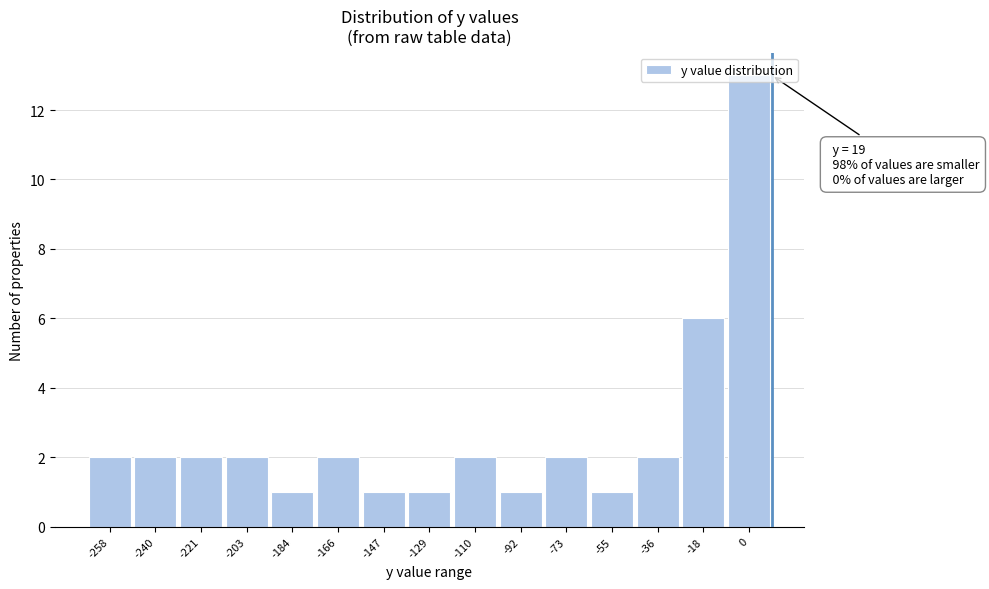

What is the greatest value displayed?

13